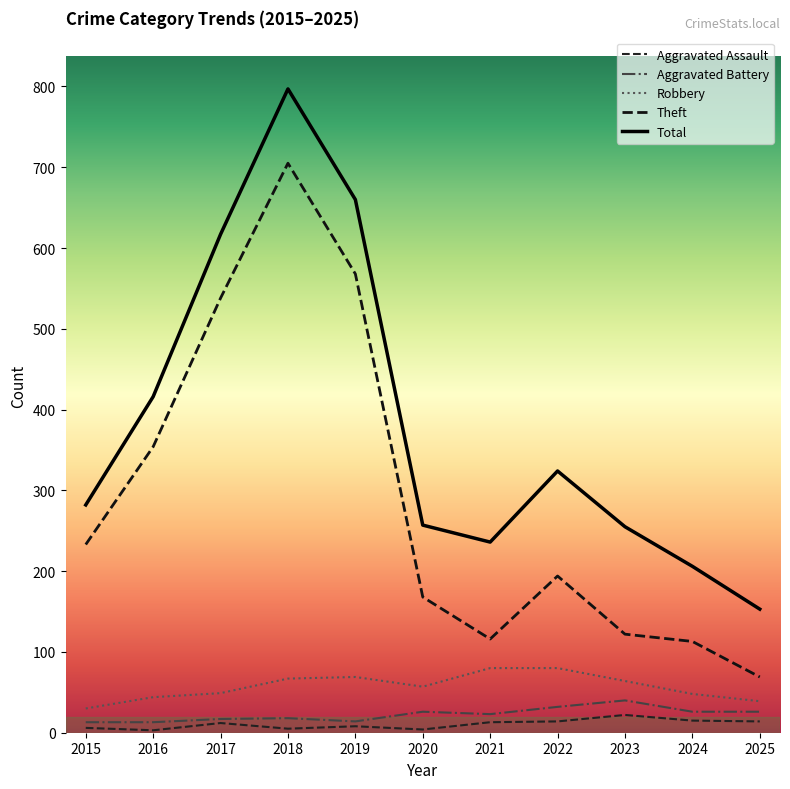

At 2016, list the series in order from smallest to largest.

Aggravated Assault, Aggravated Battery, Robbery, Theft, Total